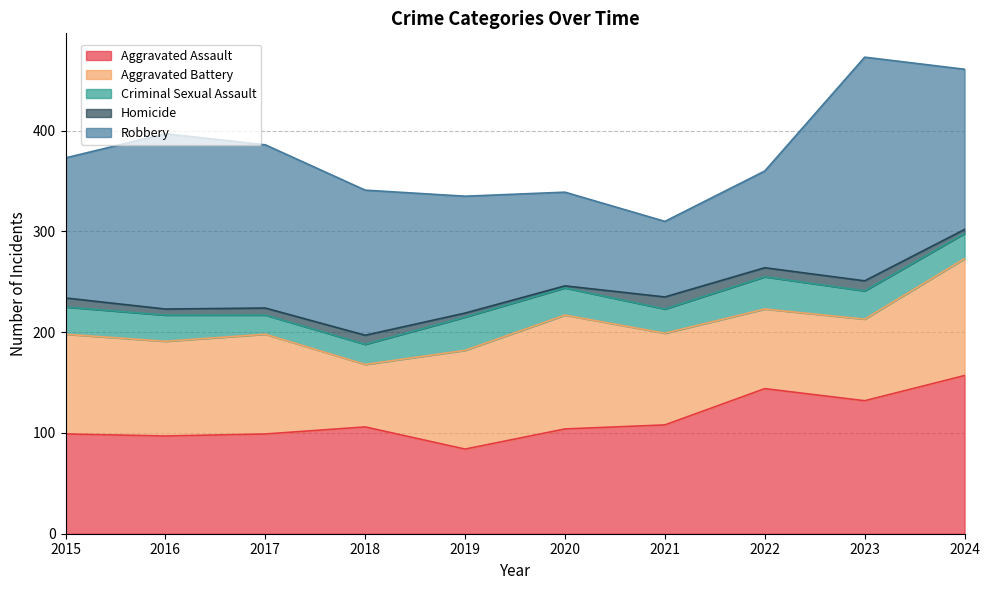

Which series changed the most between 2015 and 2019?

Robbery